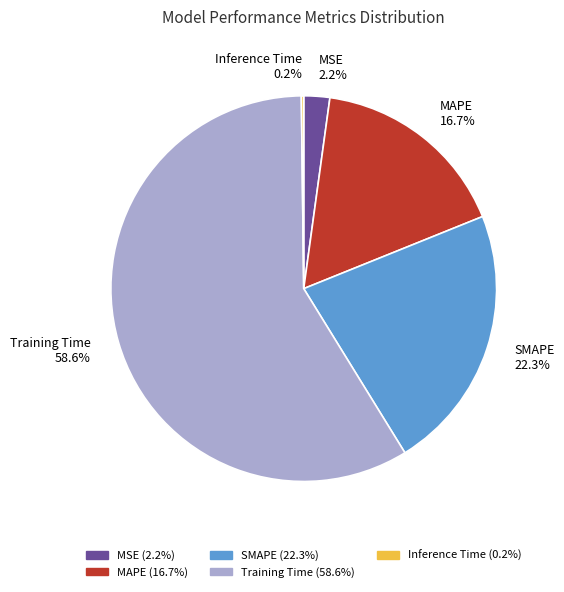

Which category accounts for the majority?

Training Time